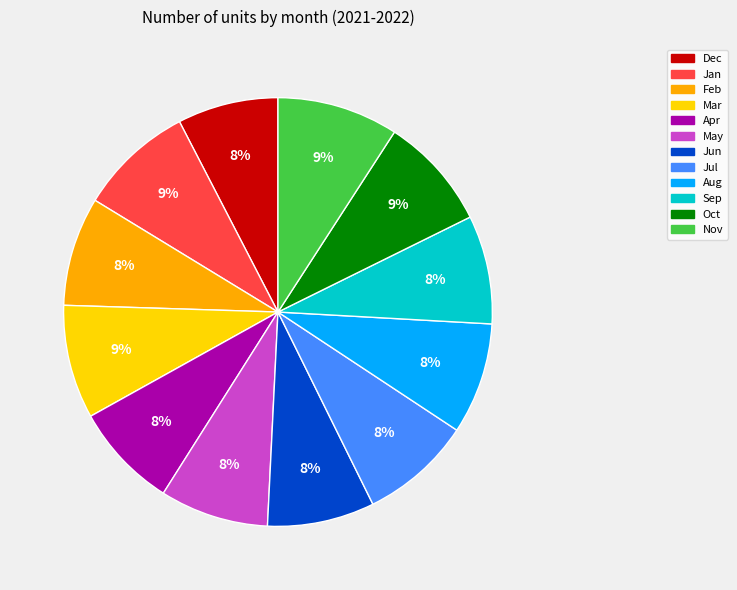

To the nearest percent, what is the combined percentage of Aug and Jan?

17%